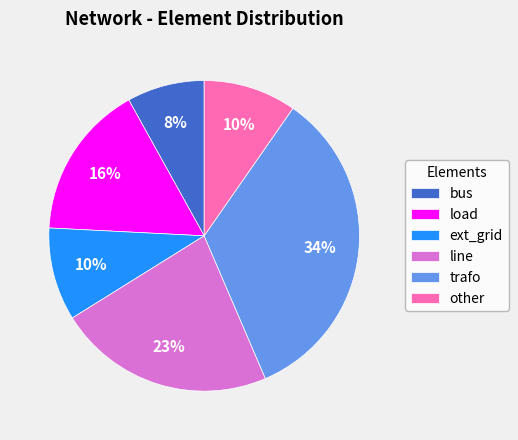

Approximately how many times larger is the value at ext_grid compared to load?

0.6